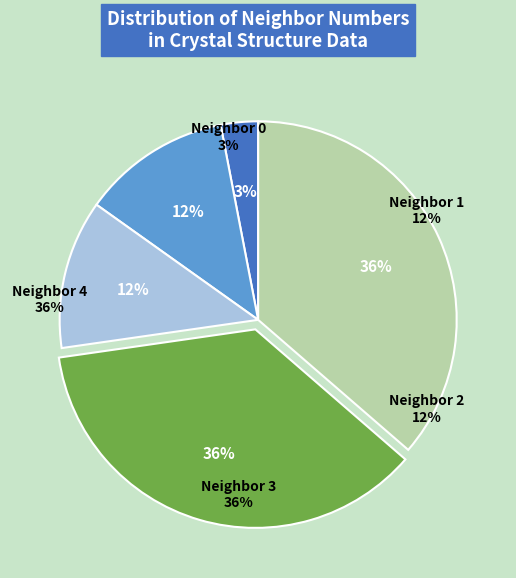

Which category has the biggest portion of the pie?

Neighbor 3